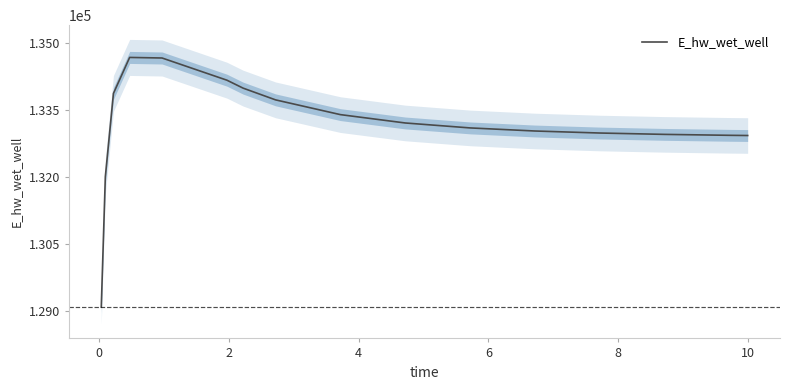

How many lines are shown in the chart?

1